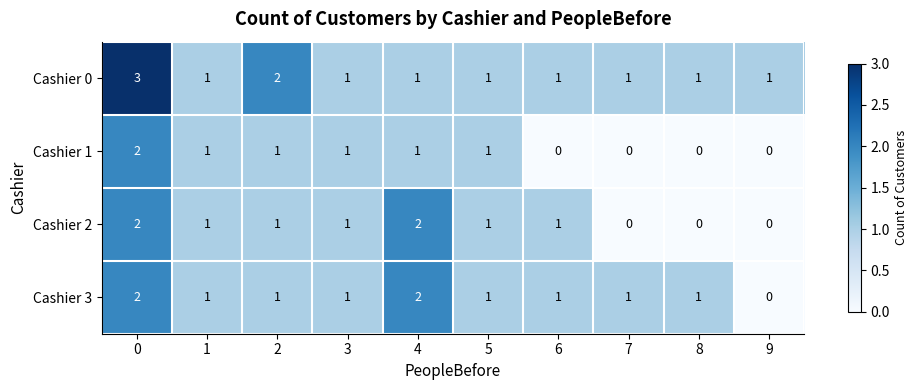

Count the Cashier 0 values in the range 1 to 2.

9